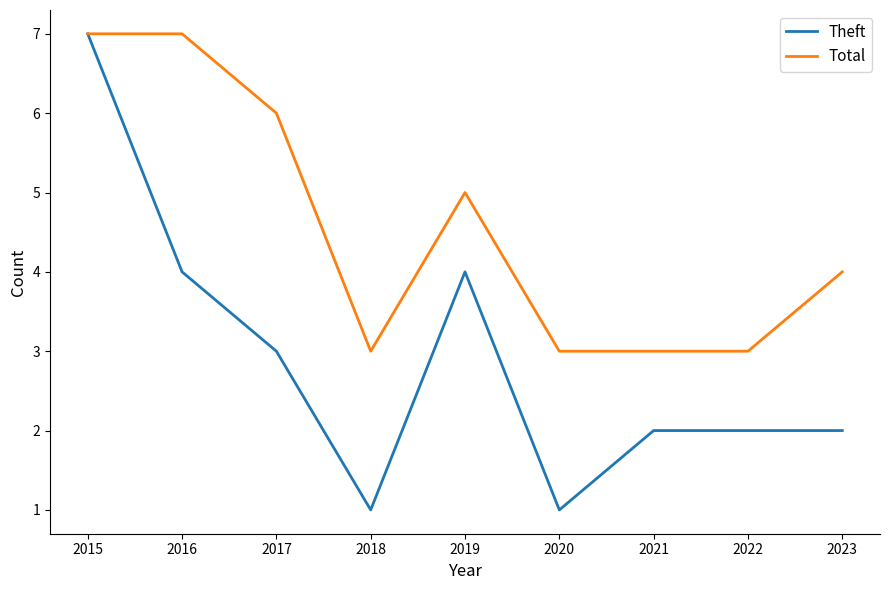

What is the average value of the Total series?

5